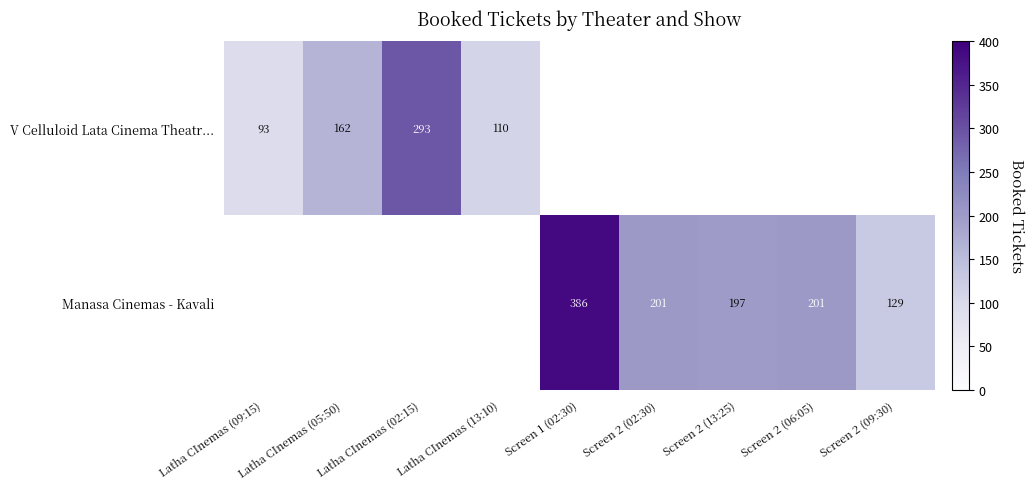

The Manasa Cinemas - Kavali series shows 53 at Screen 2 (02:30). True or false?

False